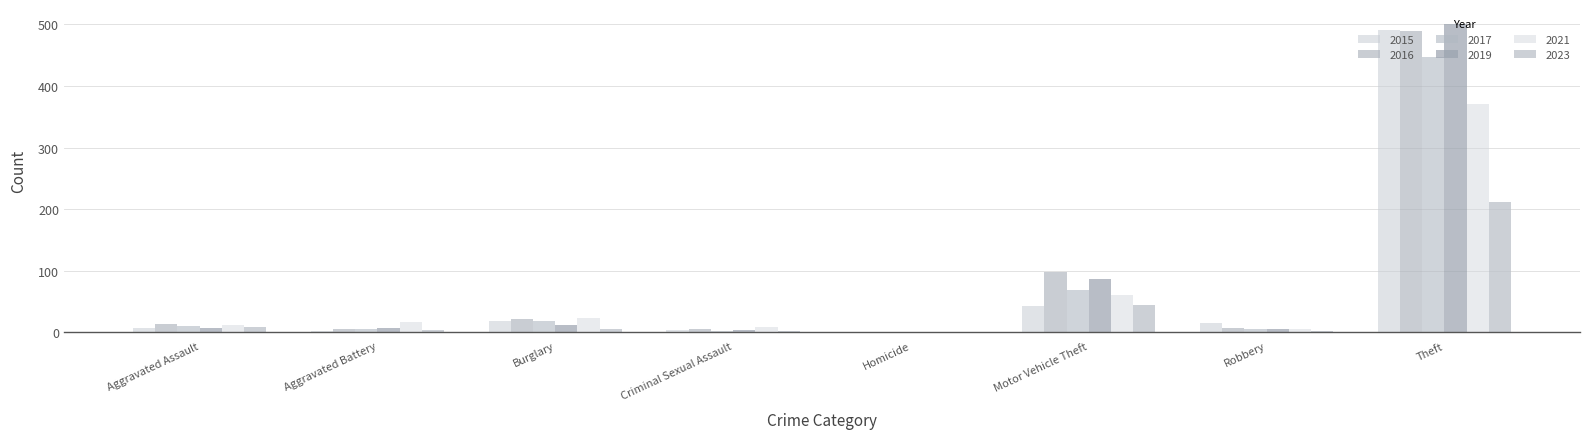

What position from the left is Aggravated Assault?

1